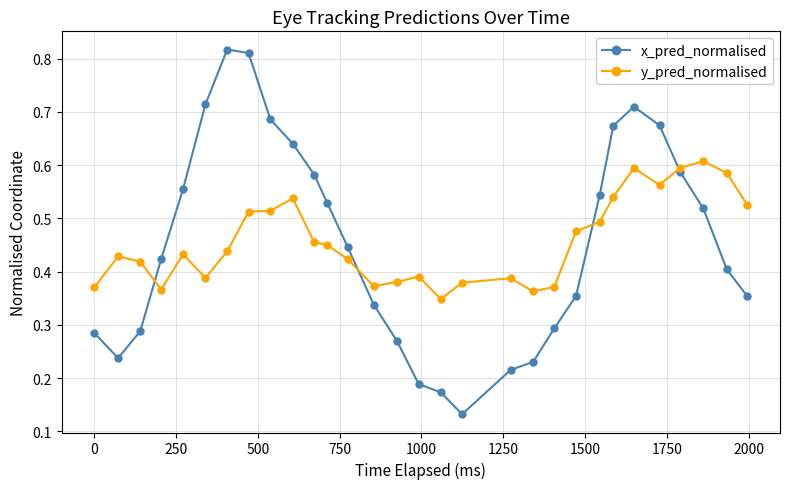

Which series has the largest range (max minus min)?

x_pred_normalised